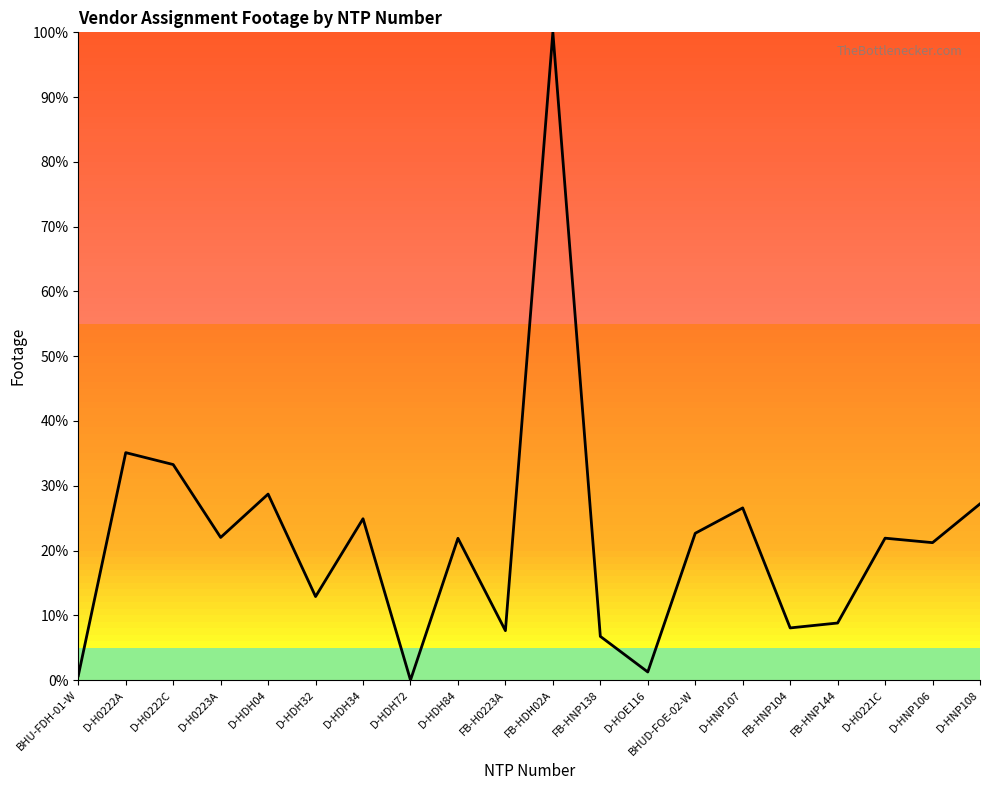

Approximately how many times larger is the value at D-H0222A compared to FB-HNP138?

5.2